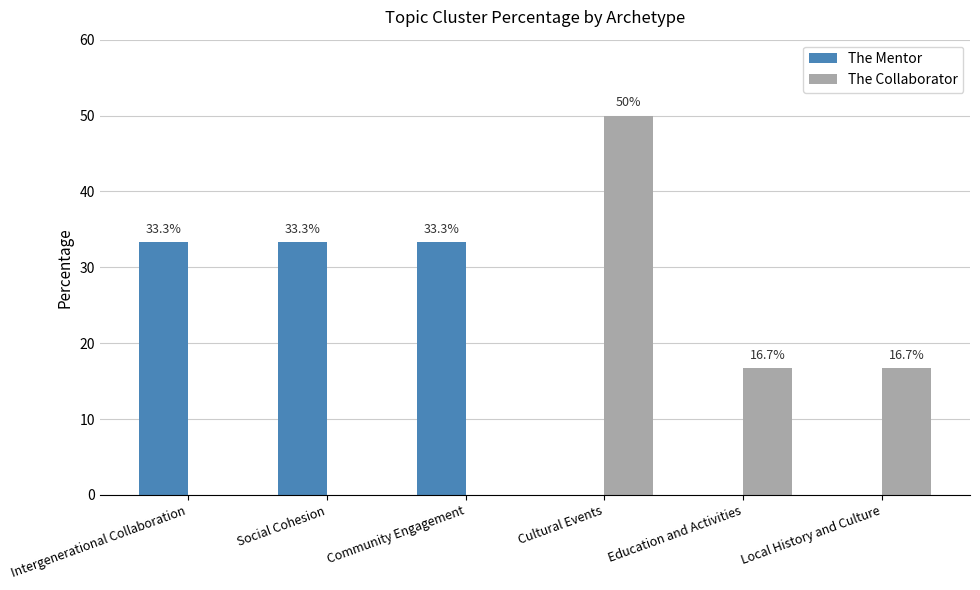

Between Intergenerational Collaboration and Cultural Events, which series saw the biggest shift?

The Collaborator